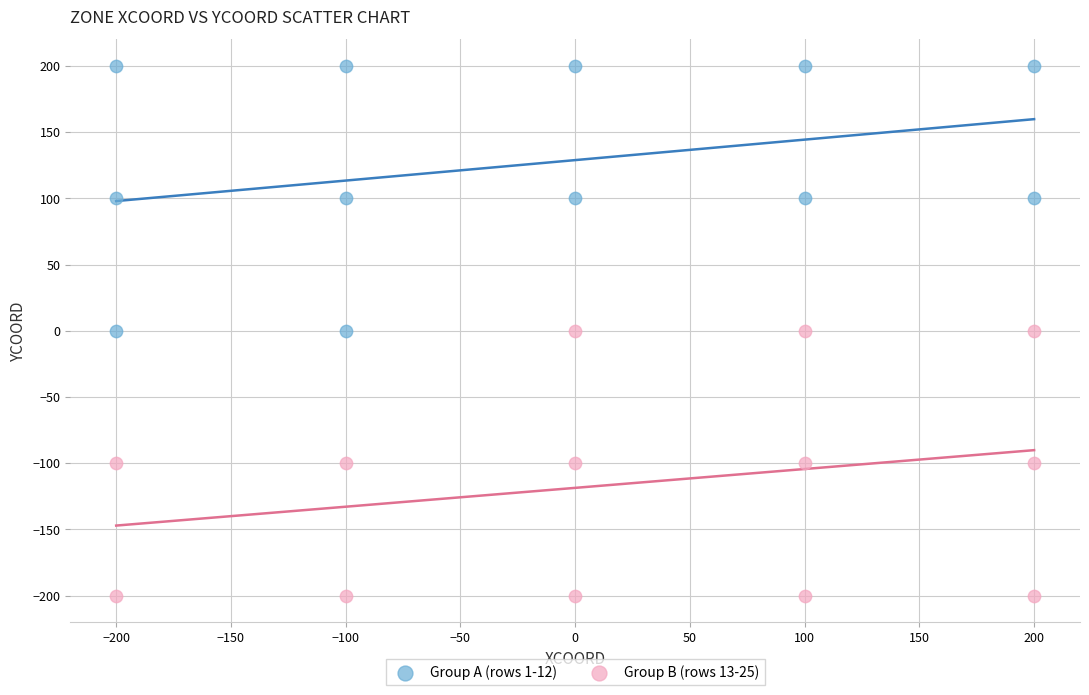

Which series contains the lowest Y value?

Group B (rows 13-25)